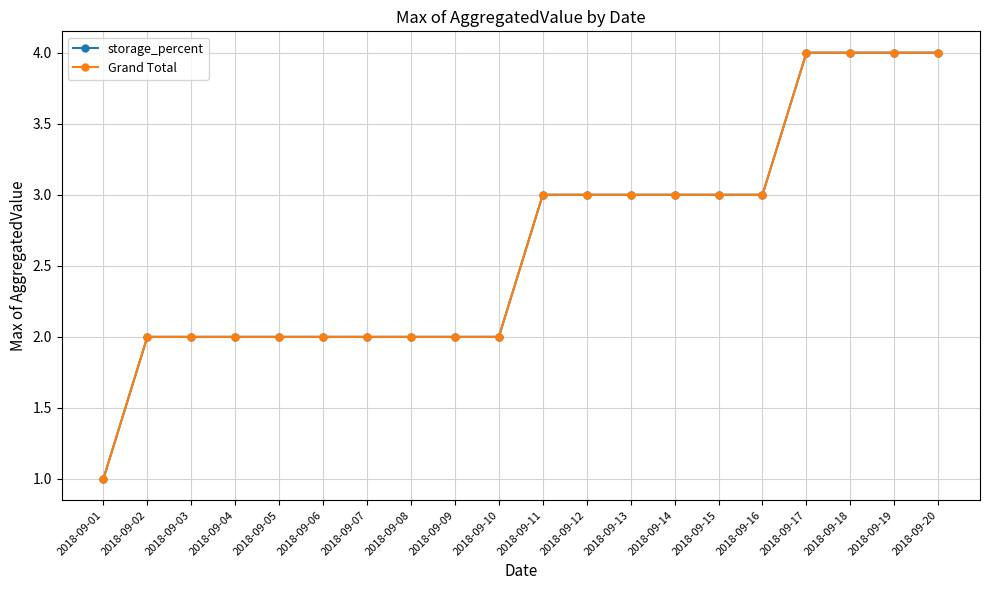

At how many categories does at least one series exceed 3?

4